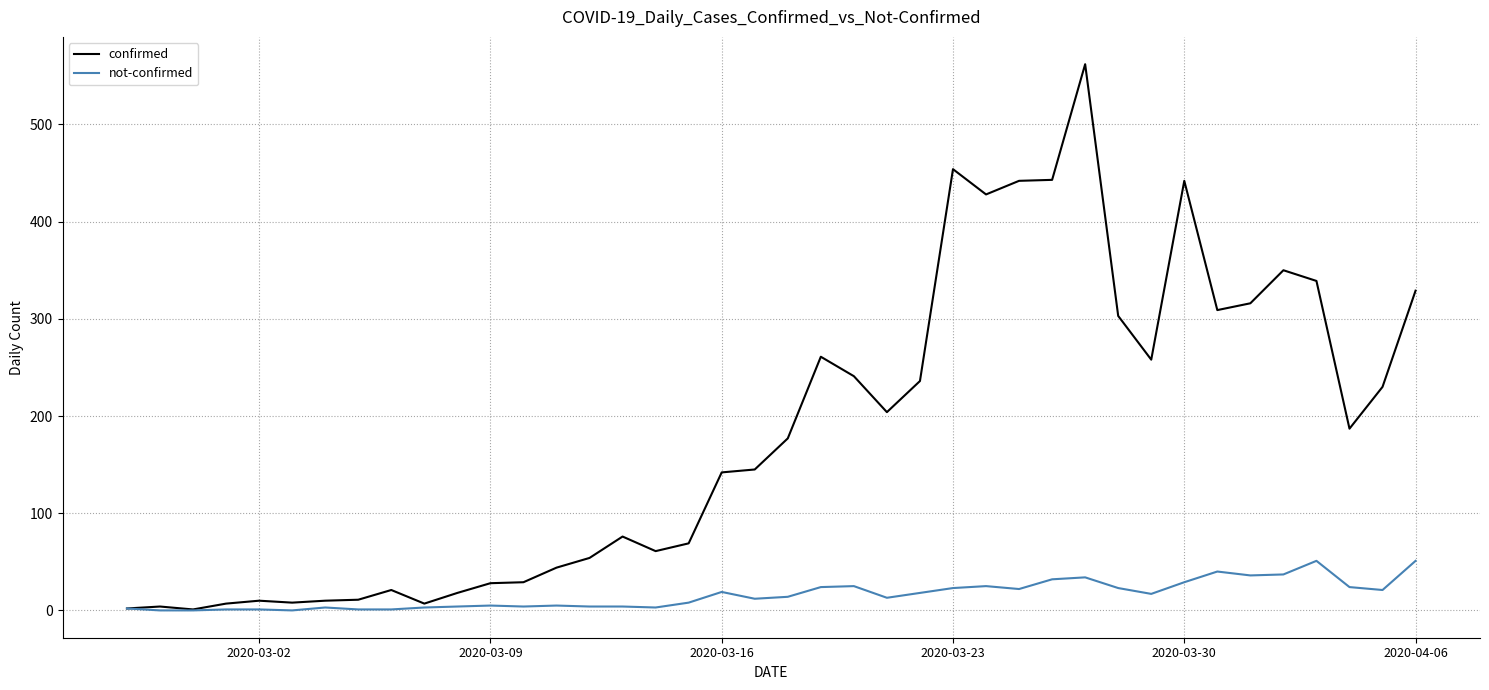

Which series has the largest total across all categories?

confirmed